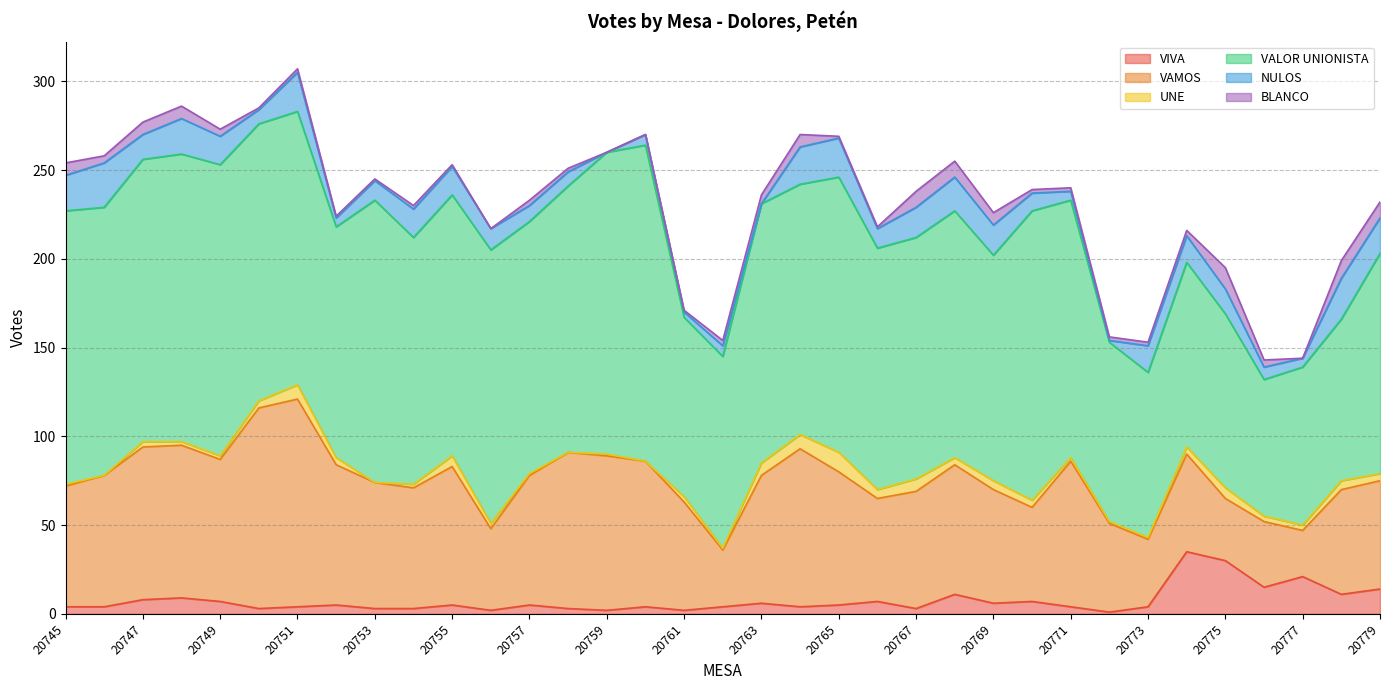

Does the chart have visible grid lines?

Yes